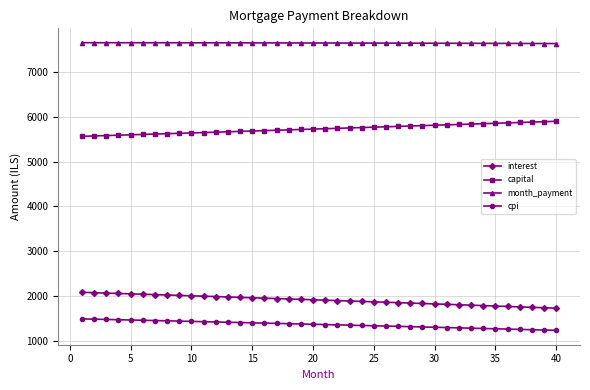

What is the sum of all cpi values?

54765.2